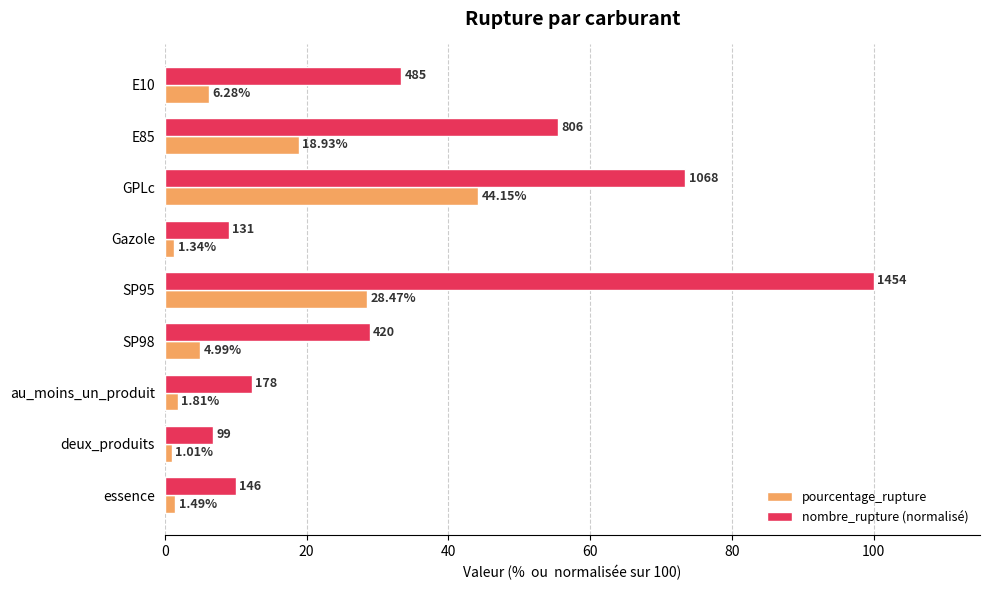

List the series in order of their peak value, lowest first.

pourcentage_rupture, nombre_rupture (normalisé)